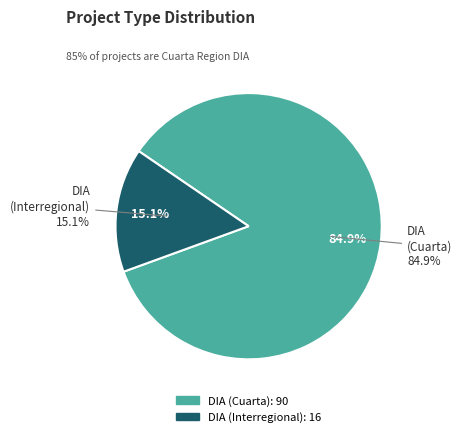

What is the largest slice in the pie chart?

DIA